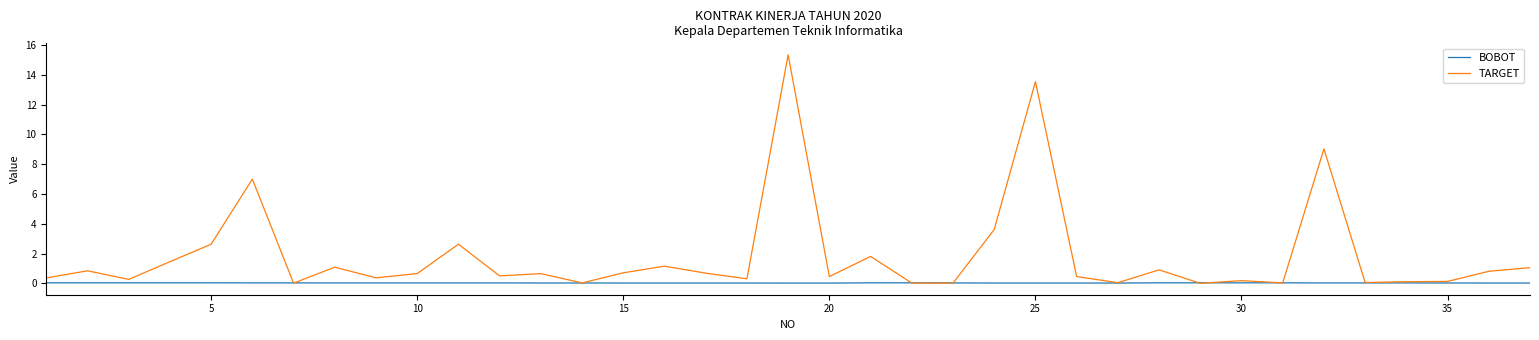

What are all the series names shown in the legend?

BOBOT, TARGET